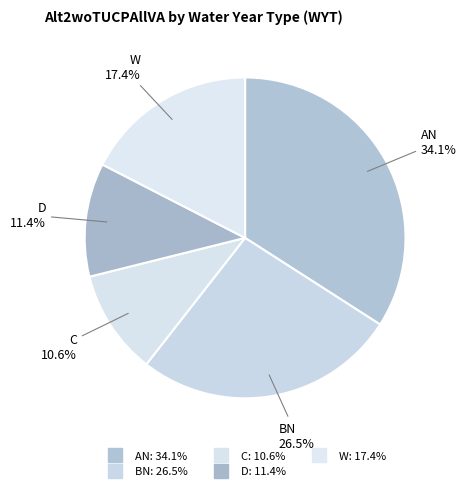

True or false: W accounts for 11% of the total.

False